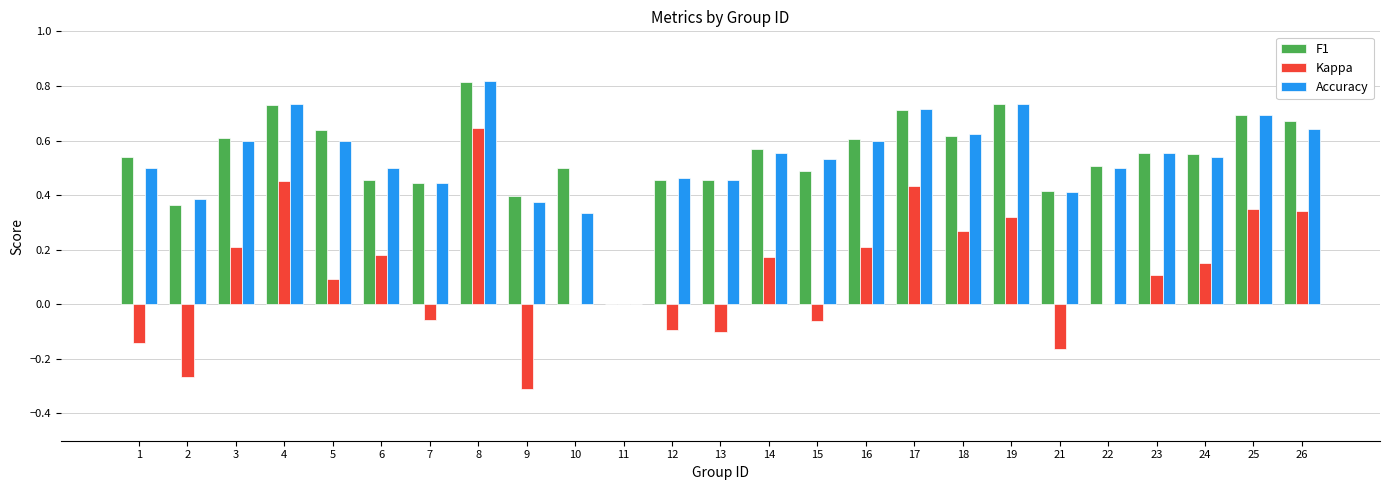

What is the sum of all Kappa values?

2.7